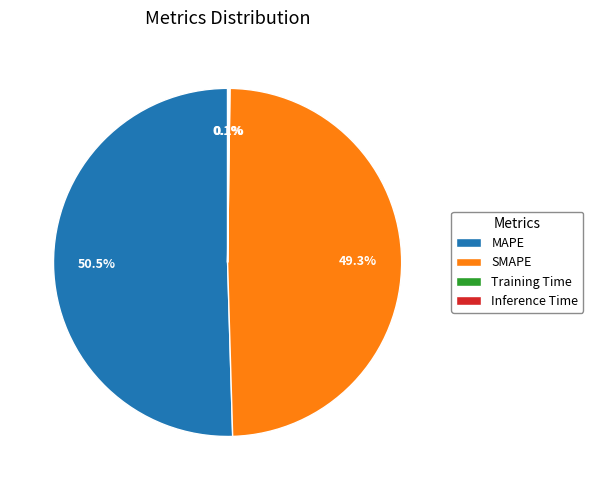

What portion of the pie excludes SMAPE?

50.7%